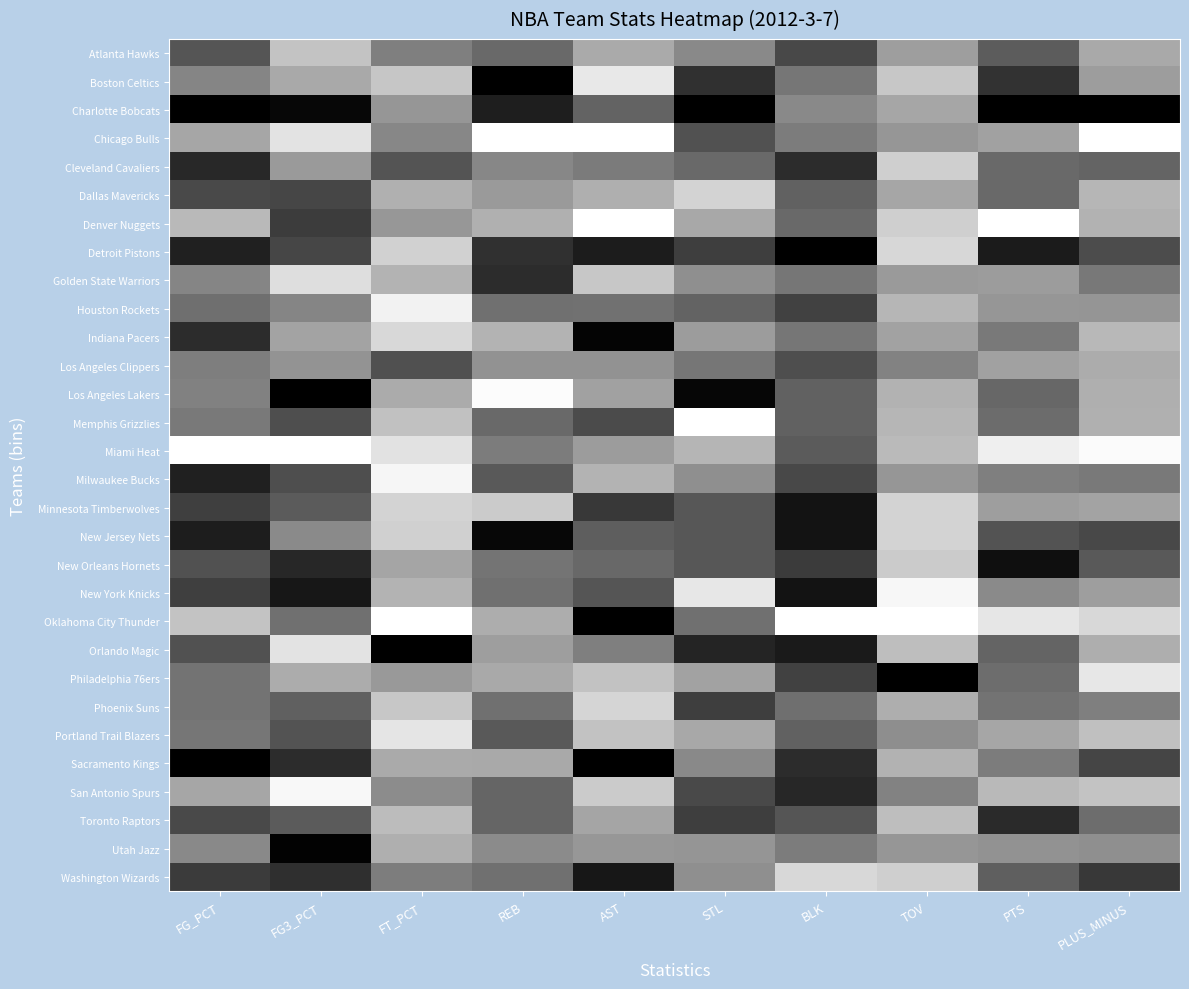

Between REB and FT_PCT, which is larger?

FT_PCT